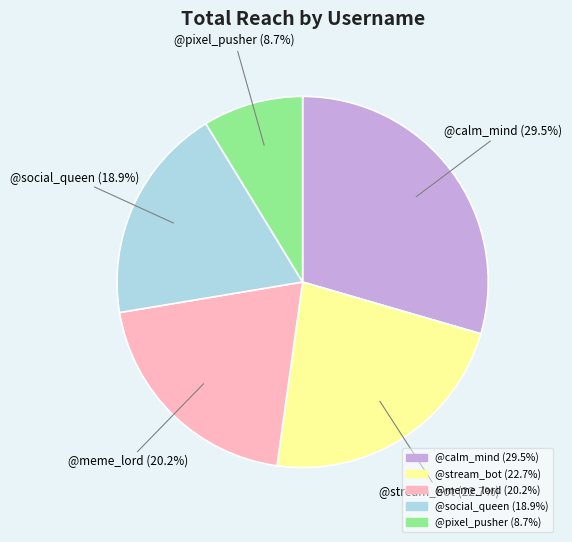

Count the number of slices in the pie.

5